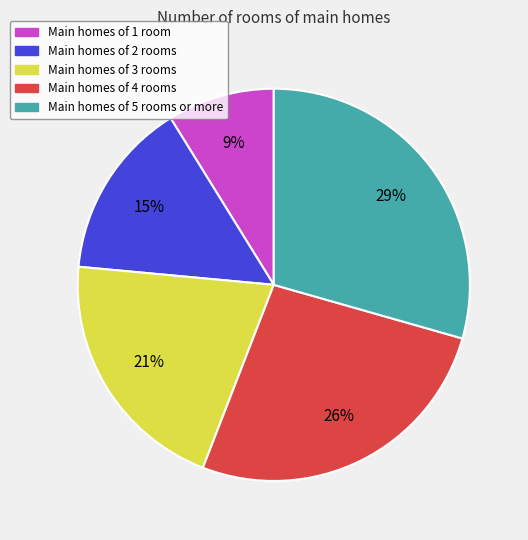

Is it true that Main homes of 5 rooms or more is 29% of the pie?

True